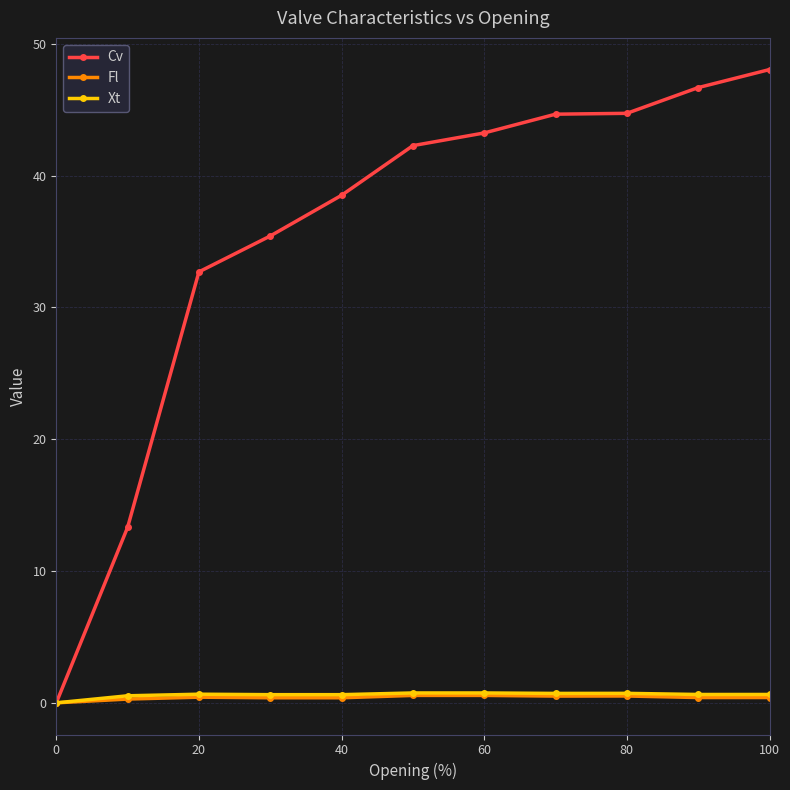

What is the value of the Cv point at the 8th from the left?

44.7